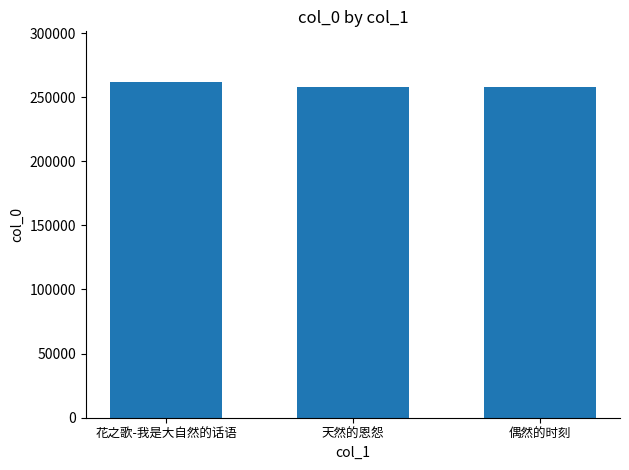

At which category does the chart reach its peak across all series?

花之歌-我是大自然的话语